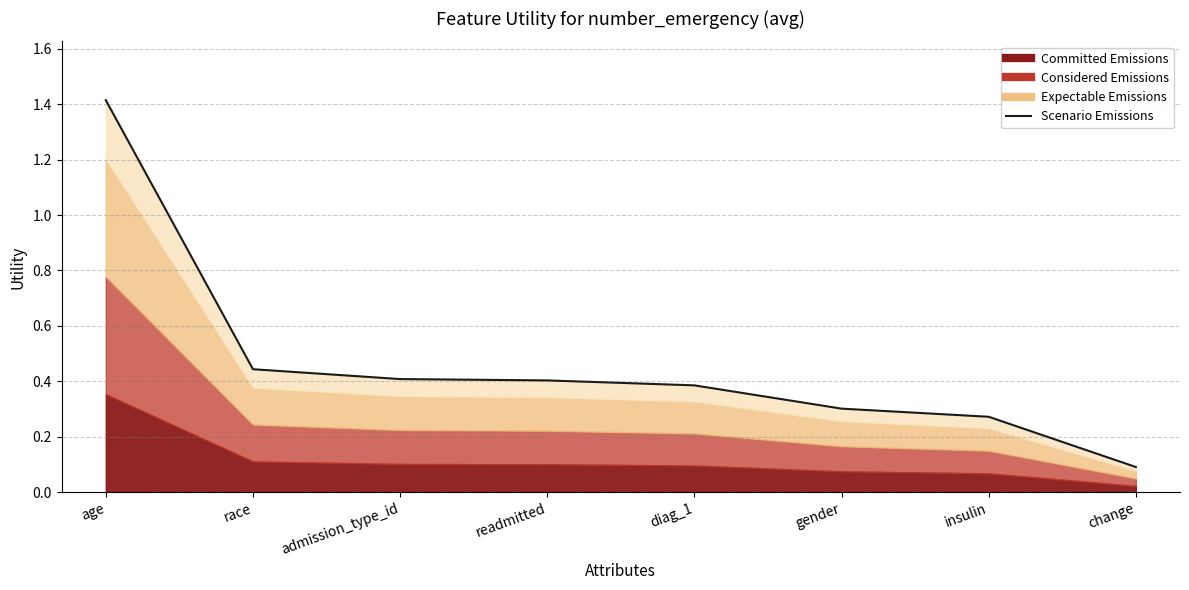

What is the sum of the values at admission_type_id and age?

1.8